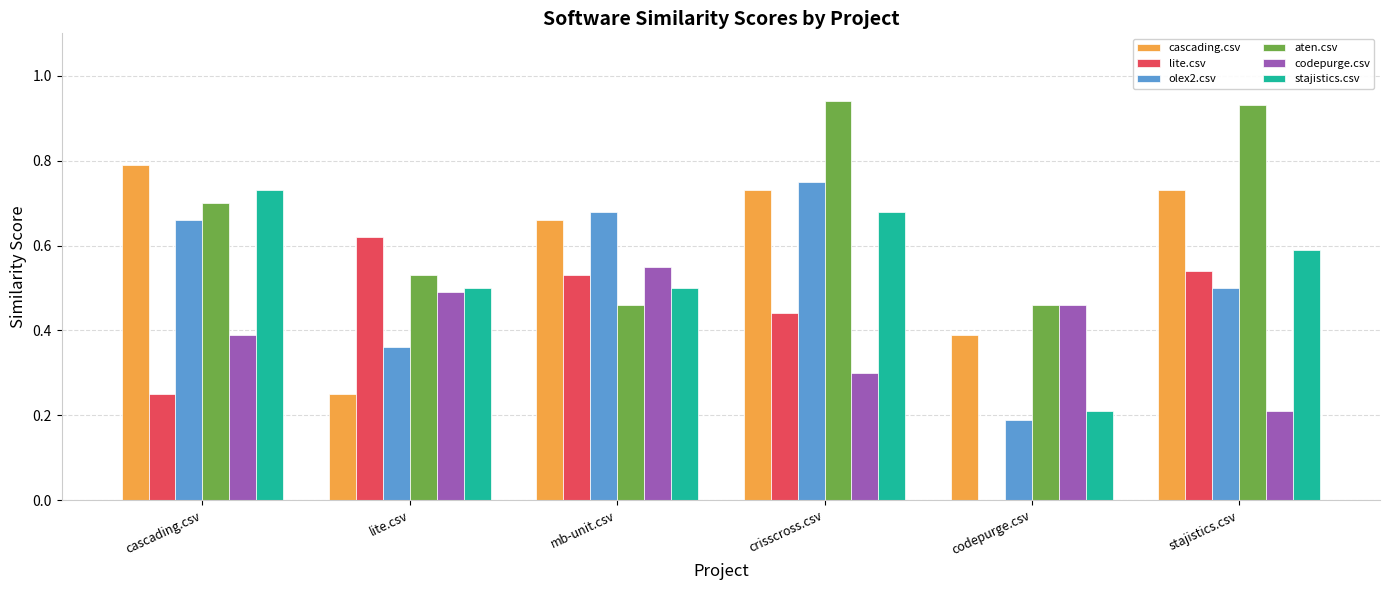

Between crisscross.csv and codepurge.csv, which series saw the biggest shift?

olex2.csv